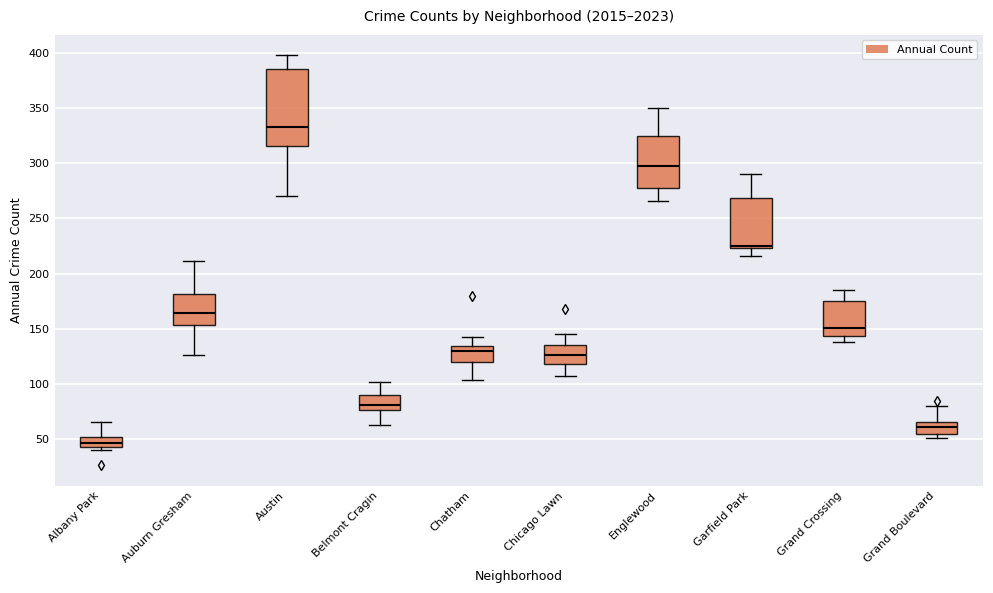

Which box is the tallest, from its lower edge to its upper edge?

Austin